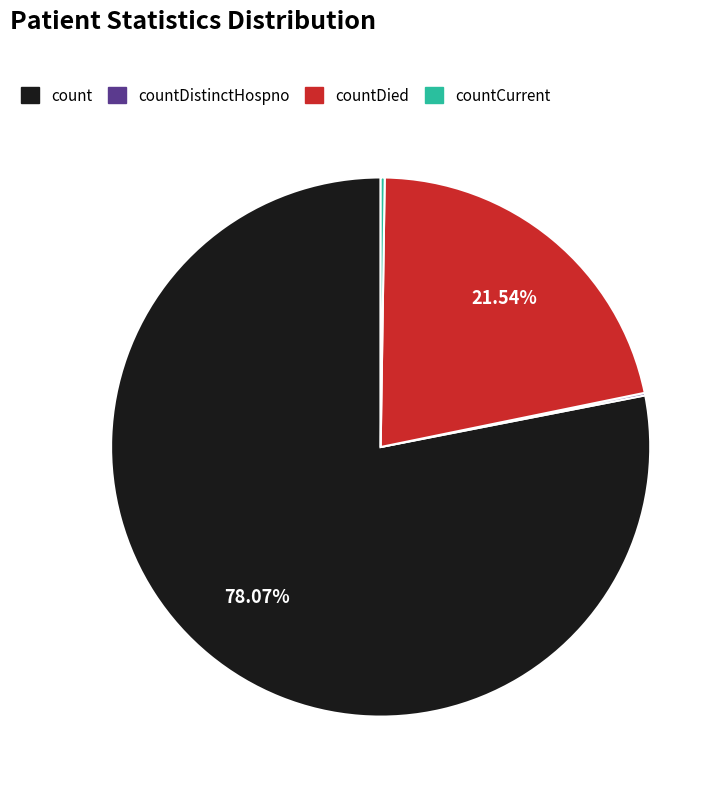

The count slice represents 78% of the pie. True or false?

True